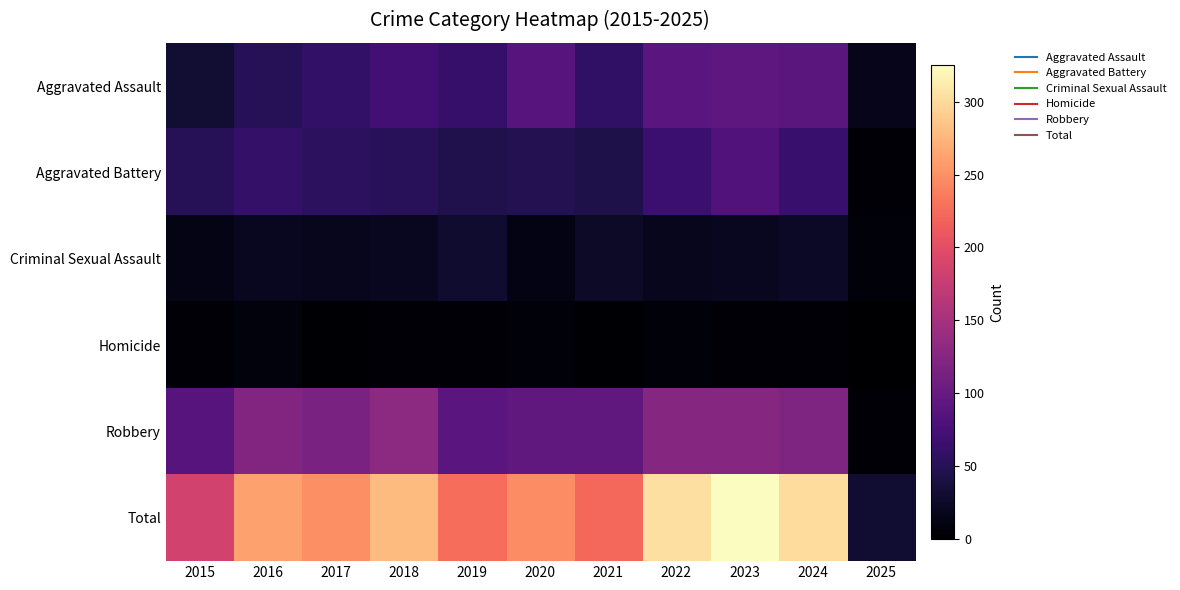

What is the difference between the highest and lowest values at 2025?

30